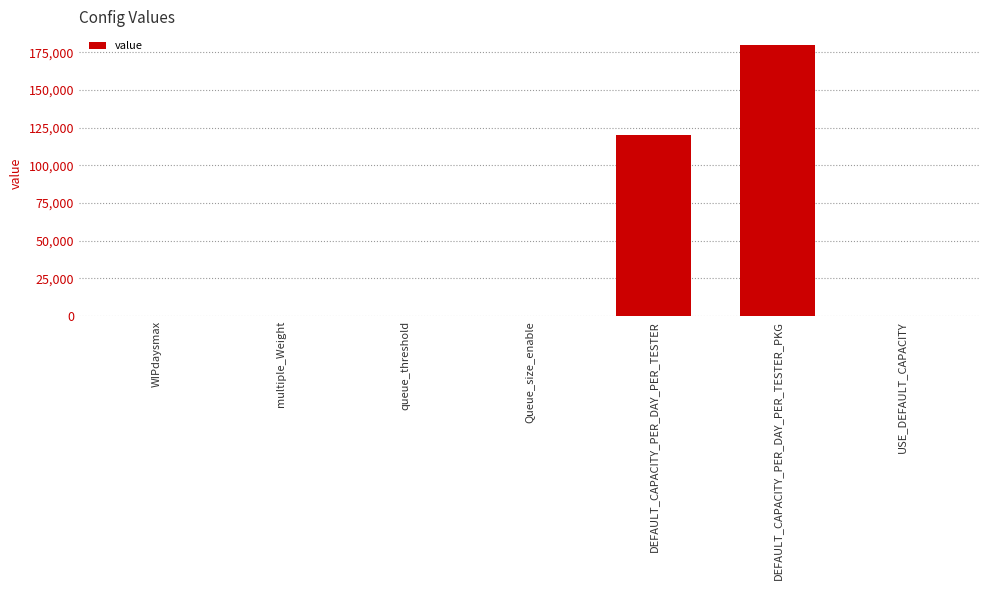

What is the sum of all values?

300007